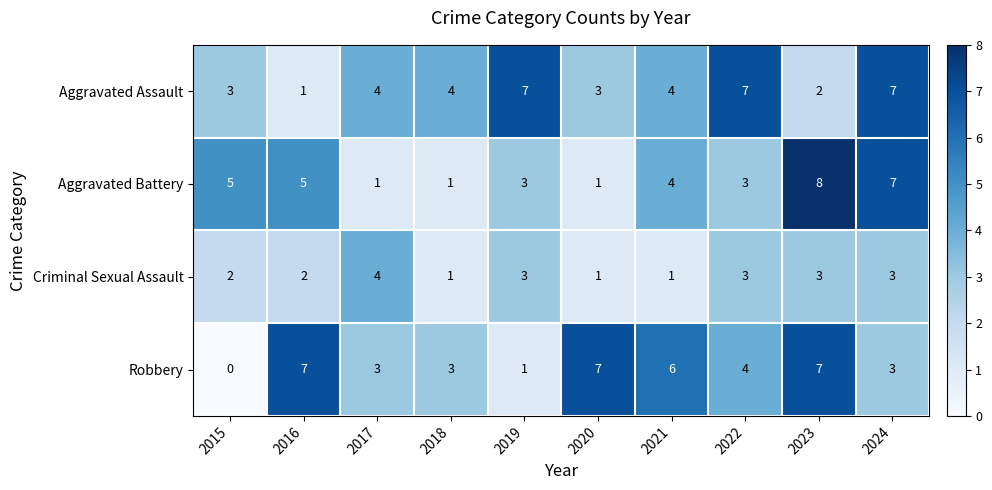

Which label corresponds to the largest value in the chart?

2023